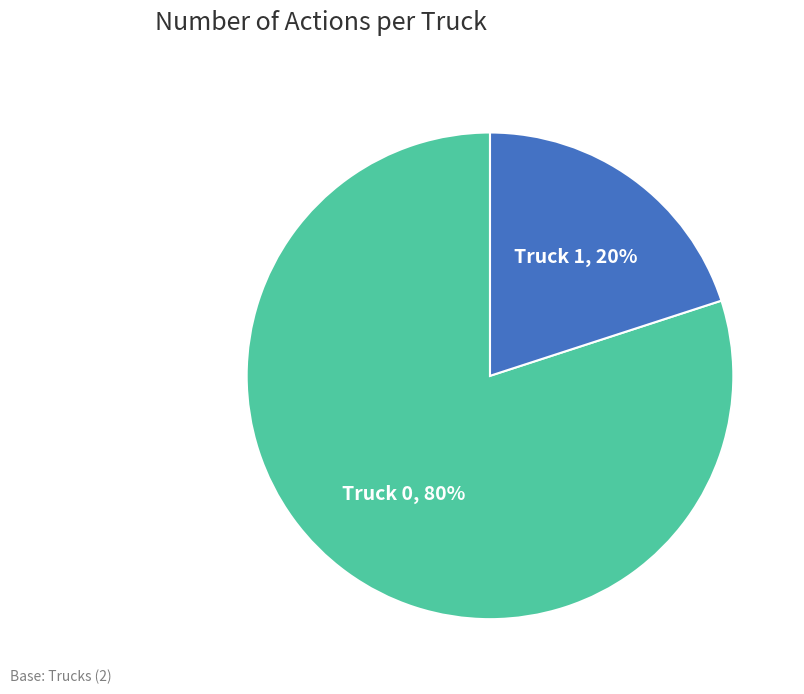

To the nearest percent, what is the average slice percentage?

50%